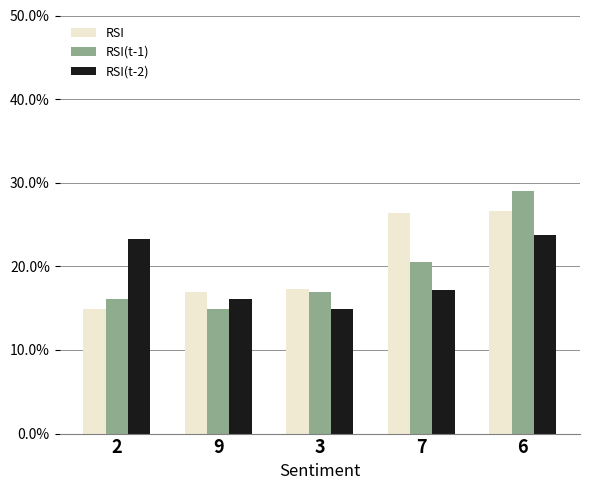

List the series in order of their overall mean, lowest first.

RSI(t-2), RSI(t-1), RSI